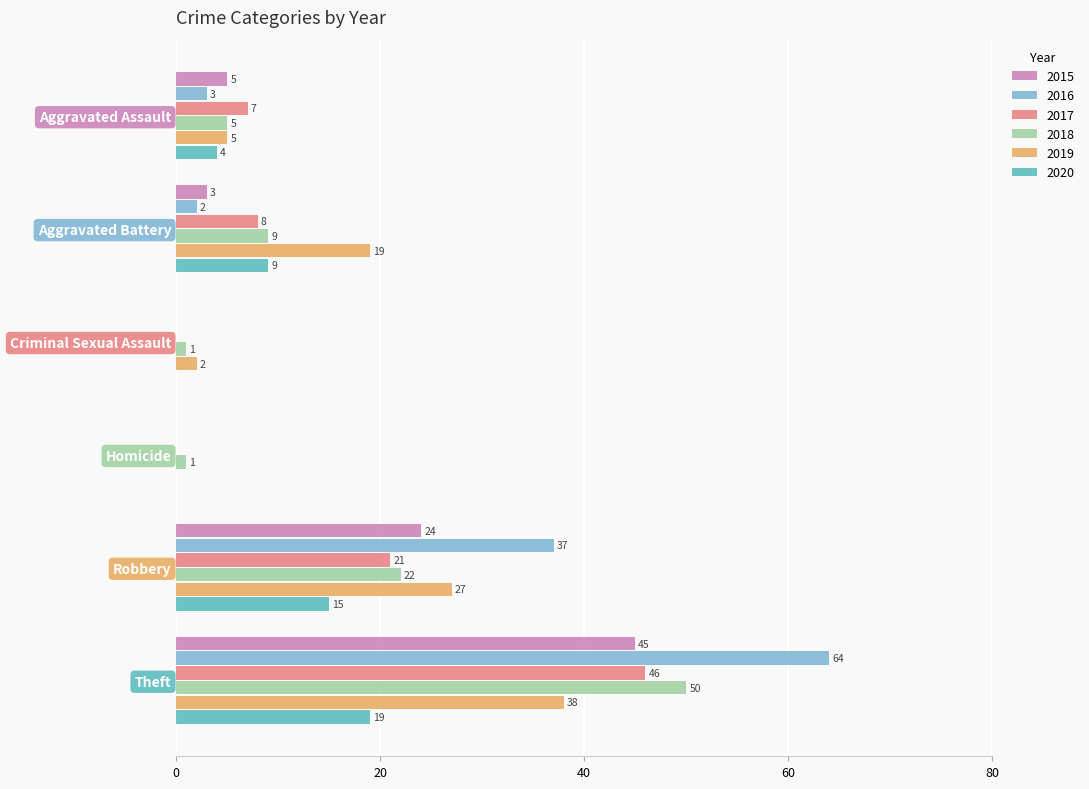

What is the difference between the 2018 values at Aggravated Battery and Theft?

41